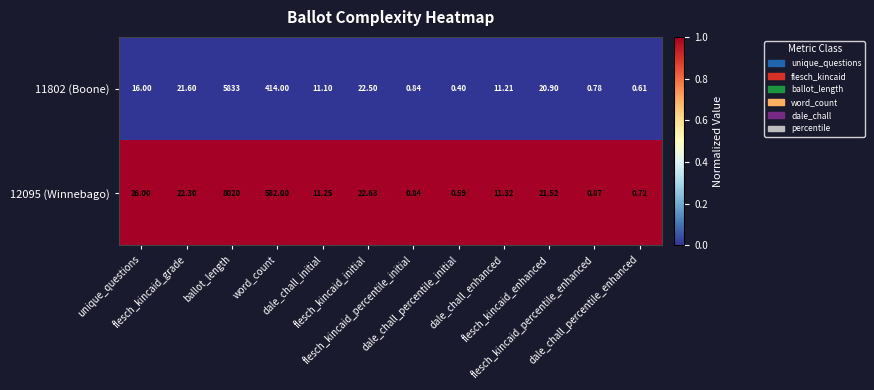

At ballot_length, list the series in order from largest to smallest.

12095 (Winnebago), 11802 (Boone)